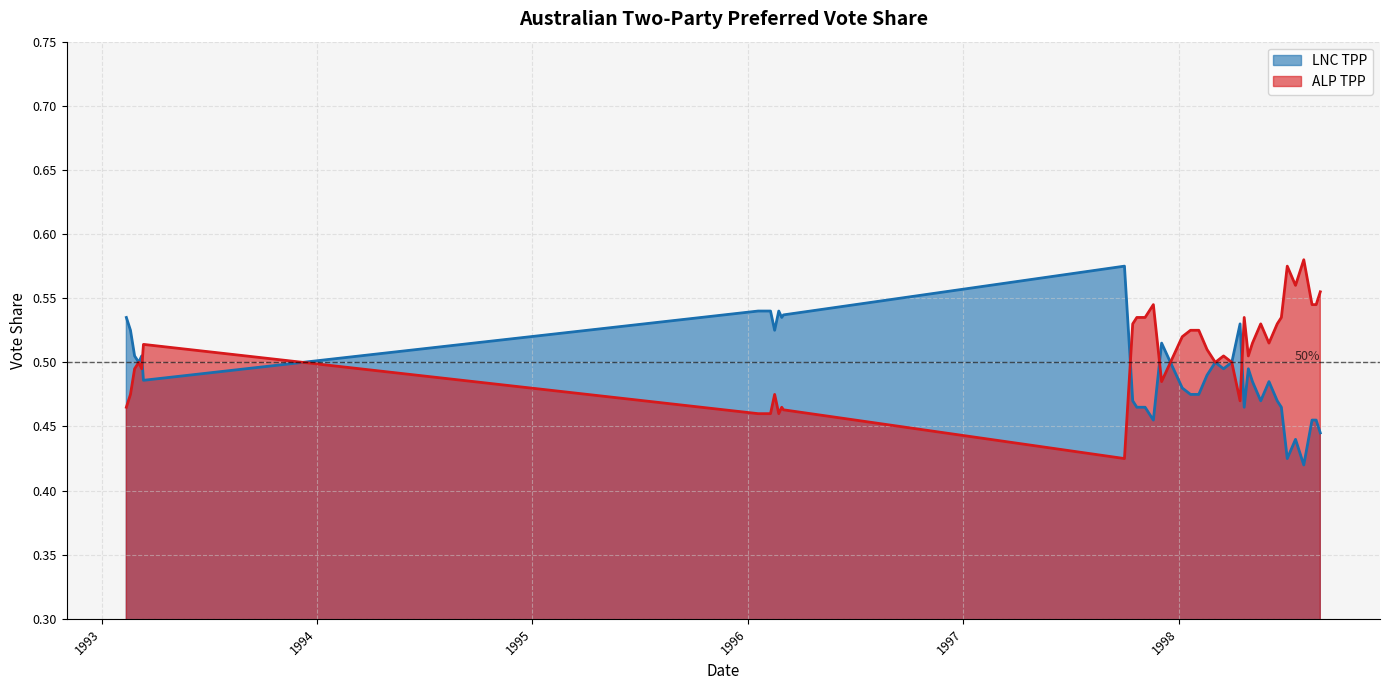

What position from the right is 1998-03-04?

17